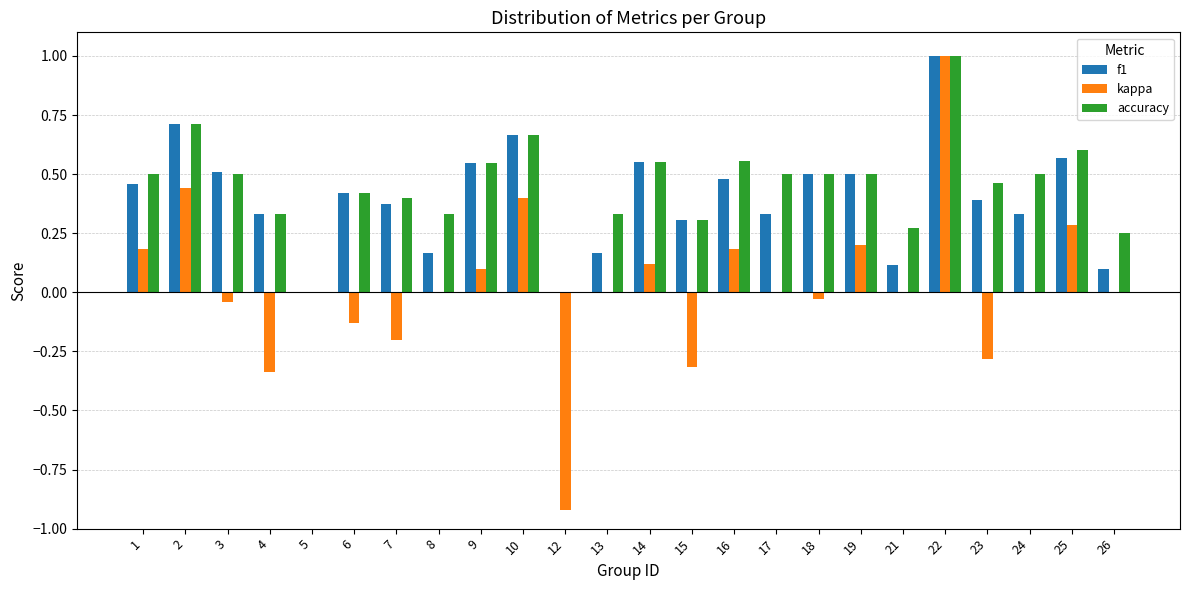

What is the sum of the f1 values at 7 and 14?

0.9